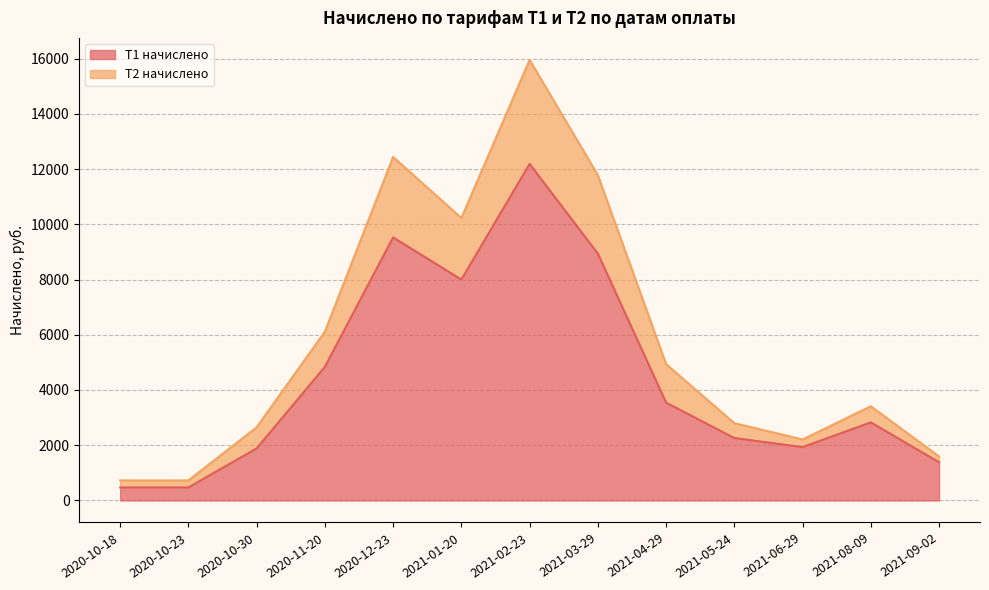

What is the difference between the second highest and second lowest values in the Т2 начислено series?

11709.7